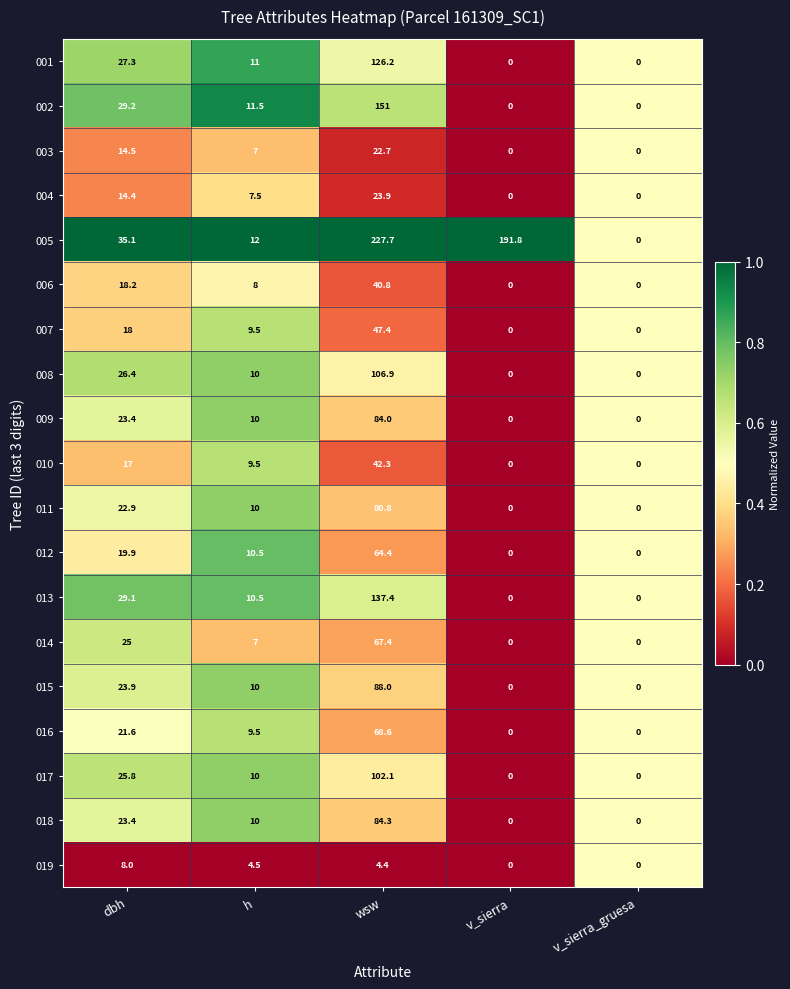

Which series has the largest total across all categories?

005